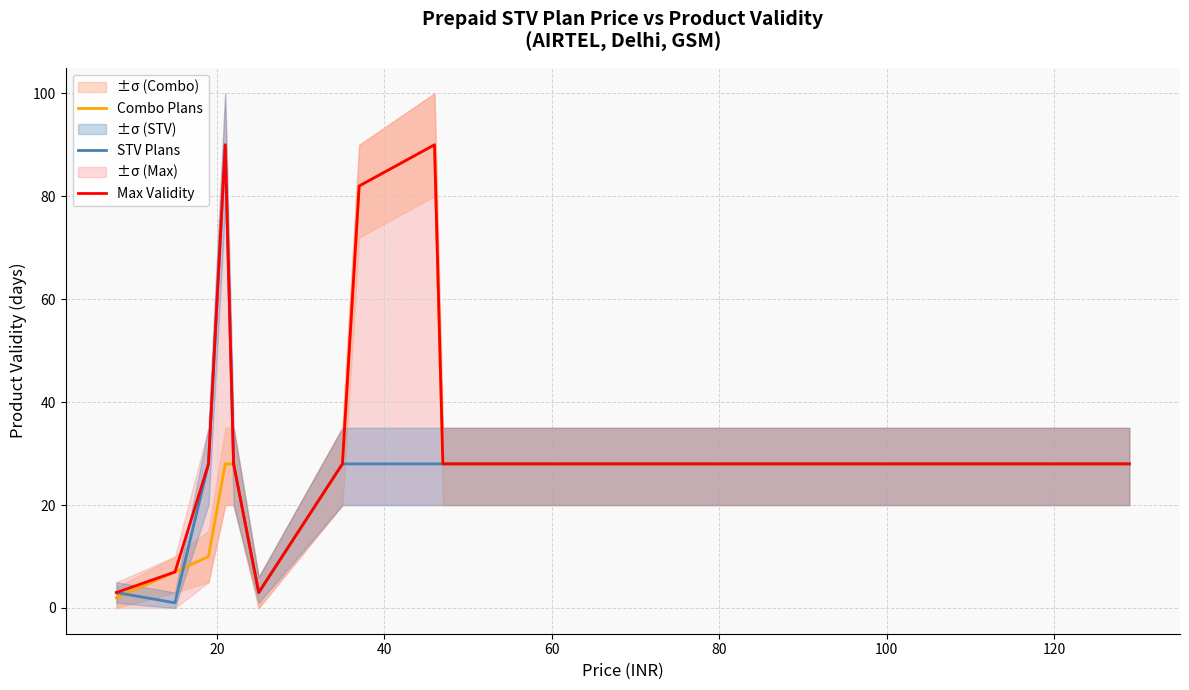

What is the smallest value displayed?

1